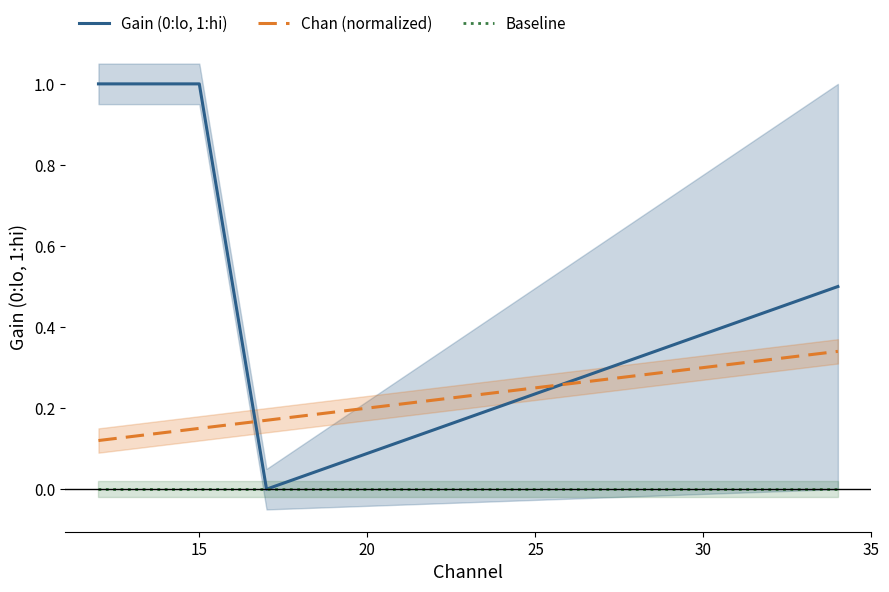

True or false: Baseline and Chan (normalized) cross at least once.

False